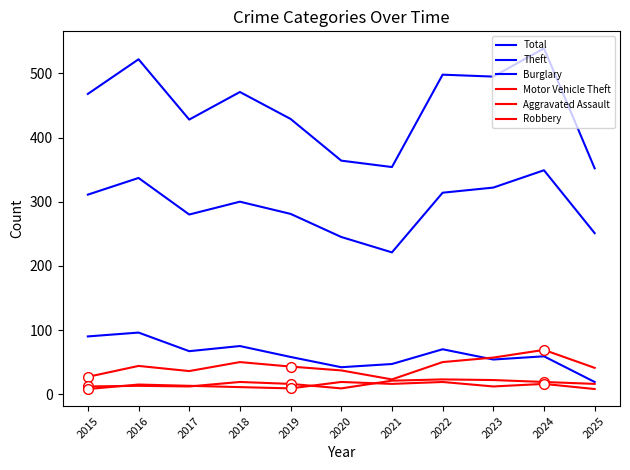

At which label is Total closest to 445?

2019